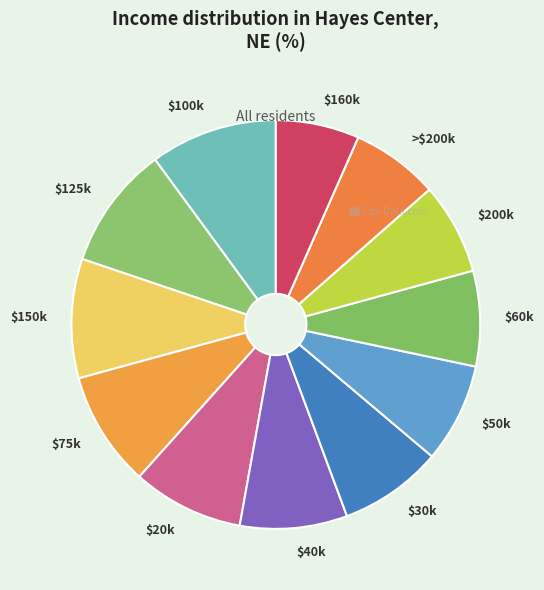

Does any single category account for the majority?

No